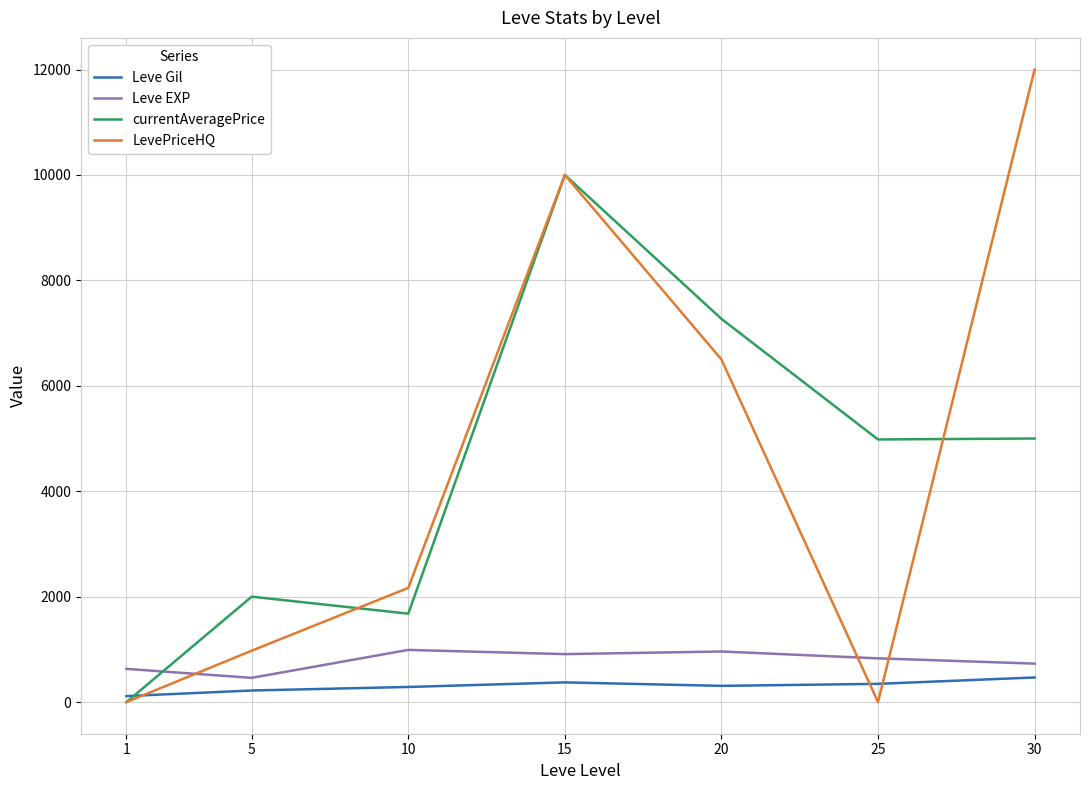

What is the highest value of the Leve EXP series?

990.0